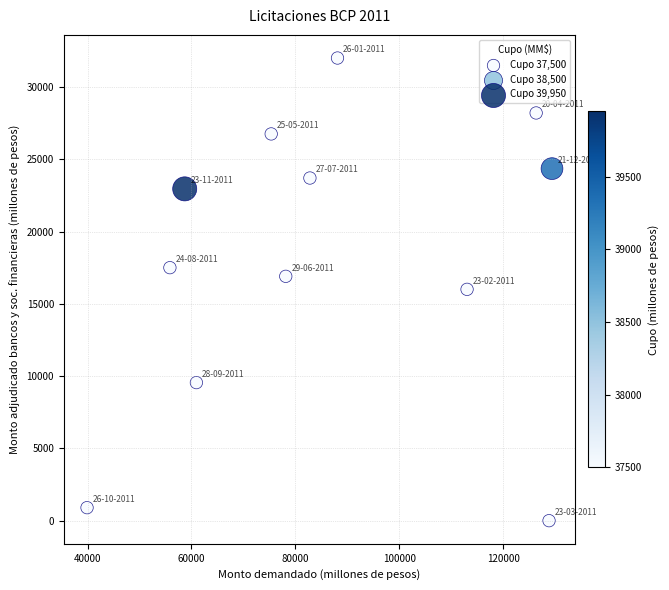

What is the average Y value?

18233